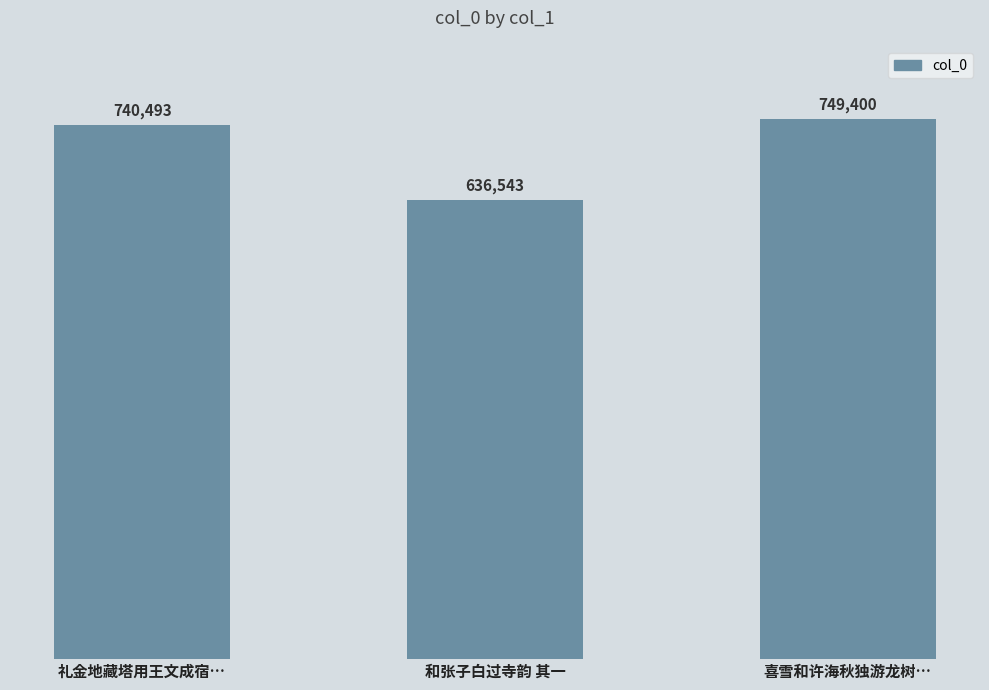

Where is the data nearest to the value 692971?

礼金地藏塔用王文成宿…